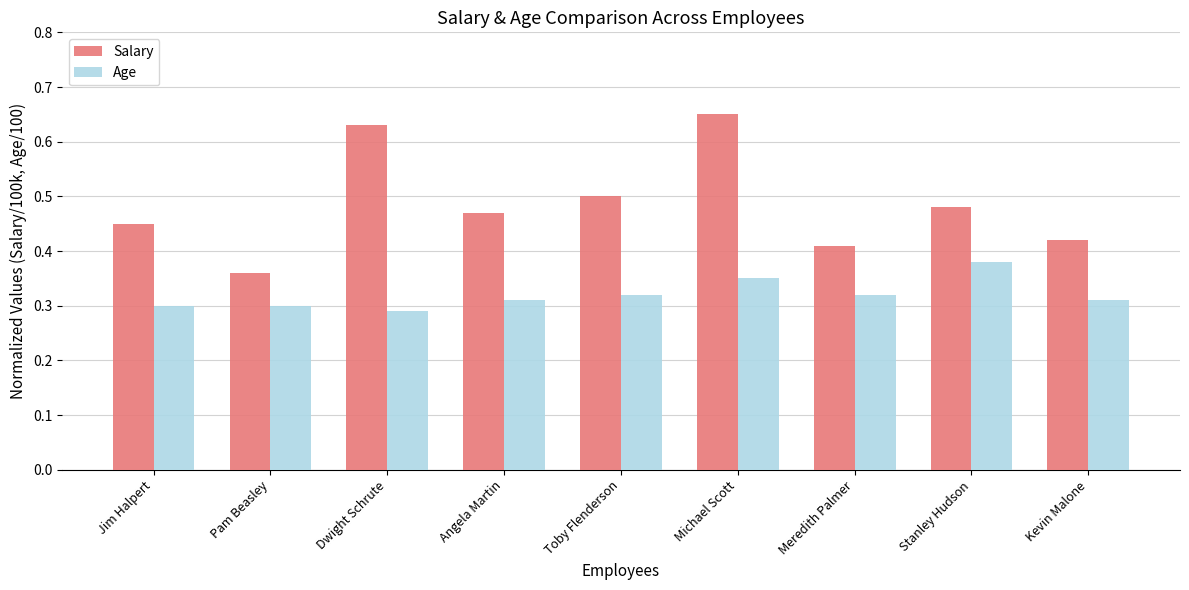

Is it true that Salary equals 0.5 at Toby Flenderson?

True